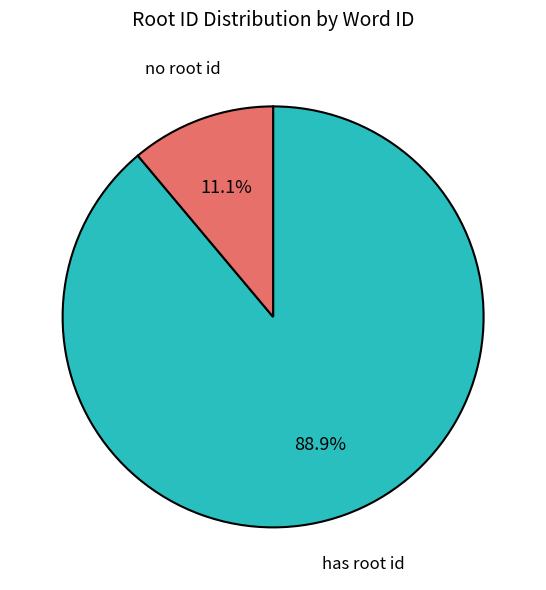

Rank the categories by value from highest to lowest.

has root id, no root id